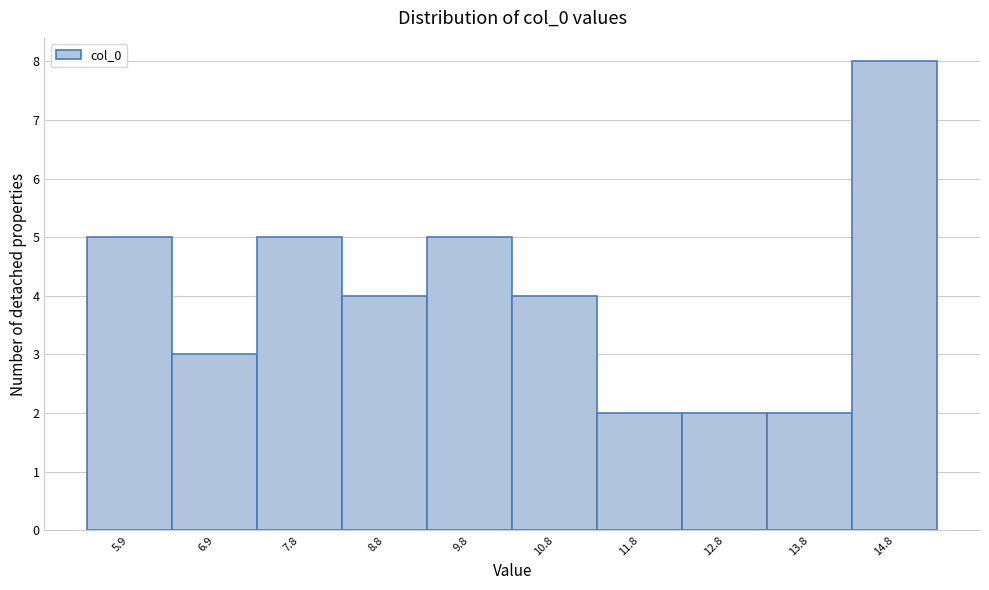

Reading left to right, list all the values displayed in this chart.

5.9=5	6.9=3	7.8=5	8.8=4	9.8=5	10.8=4	11.8=2	12.8=2	13.8=2	14.8=8